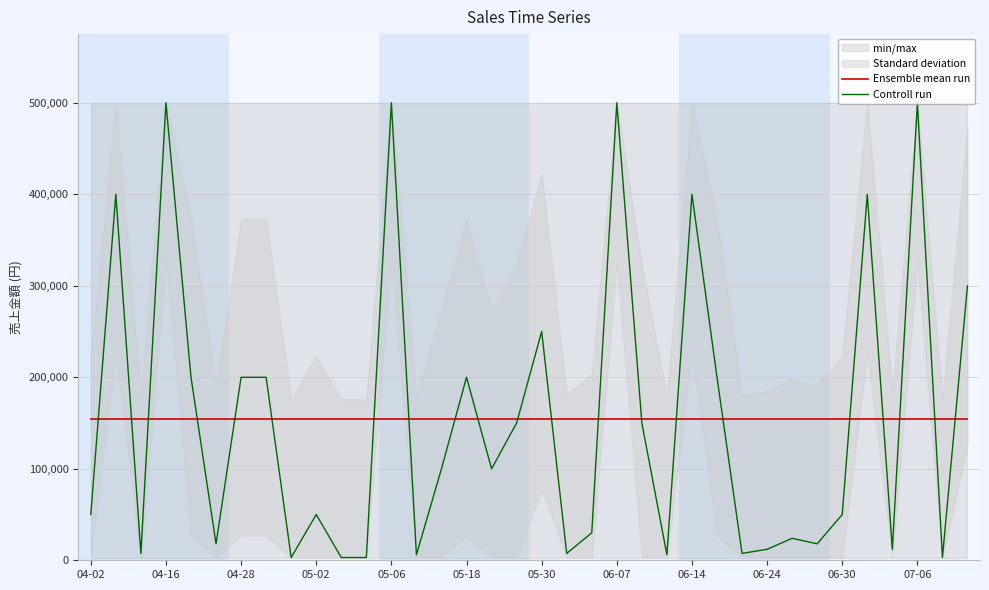

What is the value of the Ensemble mean run point at the 1st from the left?

154458.3